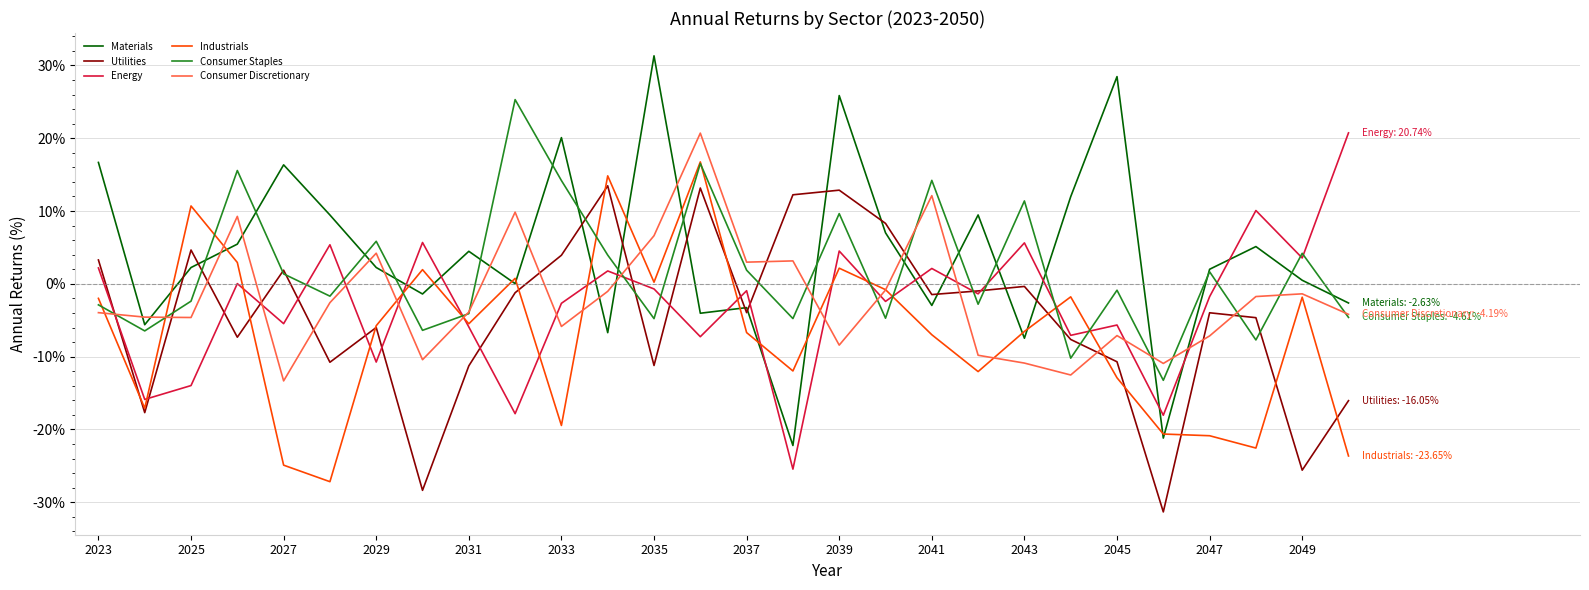

After their last crossing, which series has the higher values: Materials or Energy?

Energy